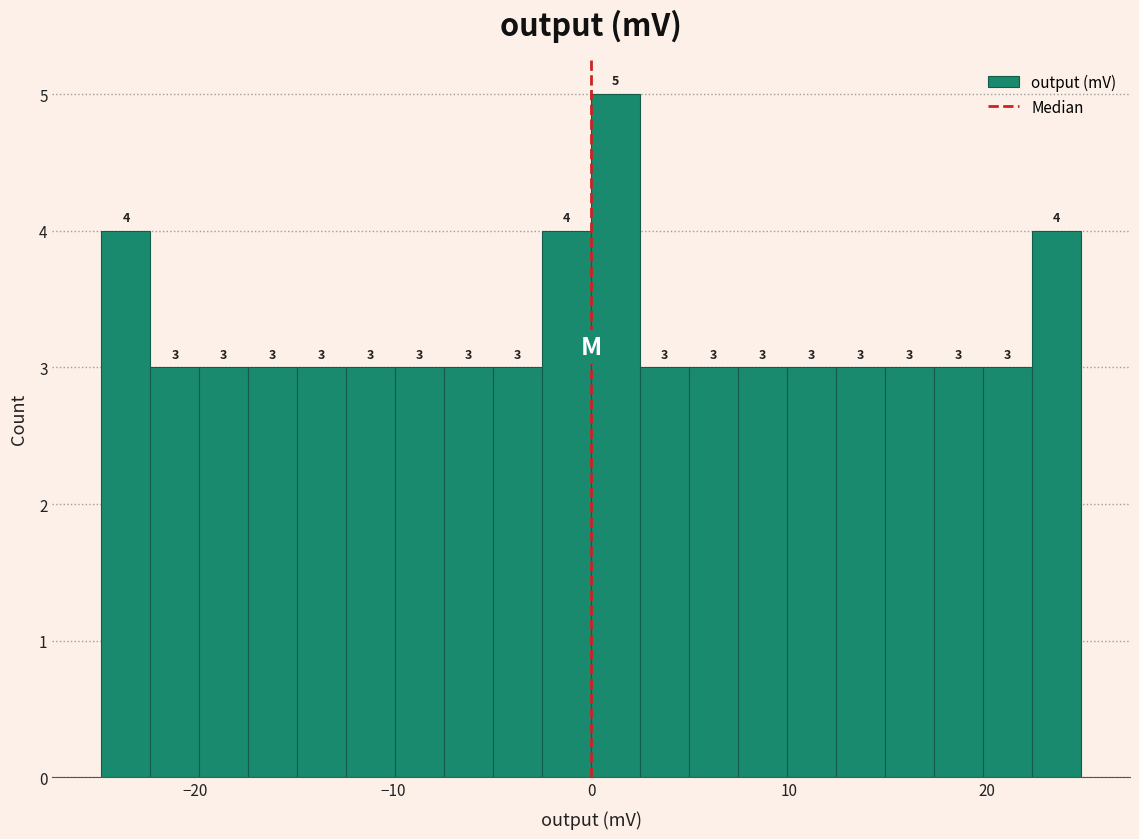

Read against the x-axis, roughly where is the centre of the tallest bar?

1